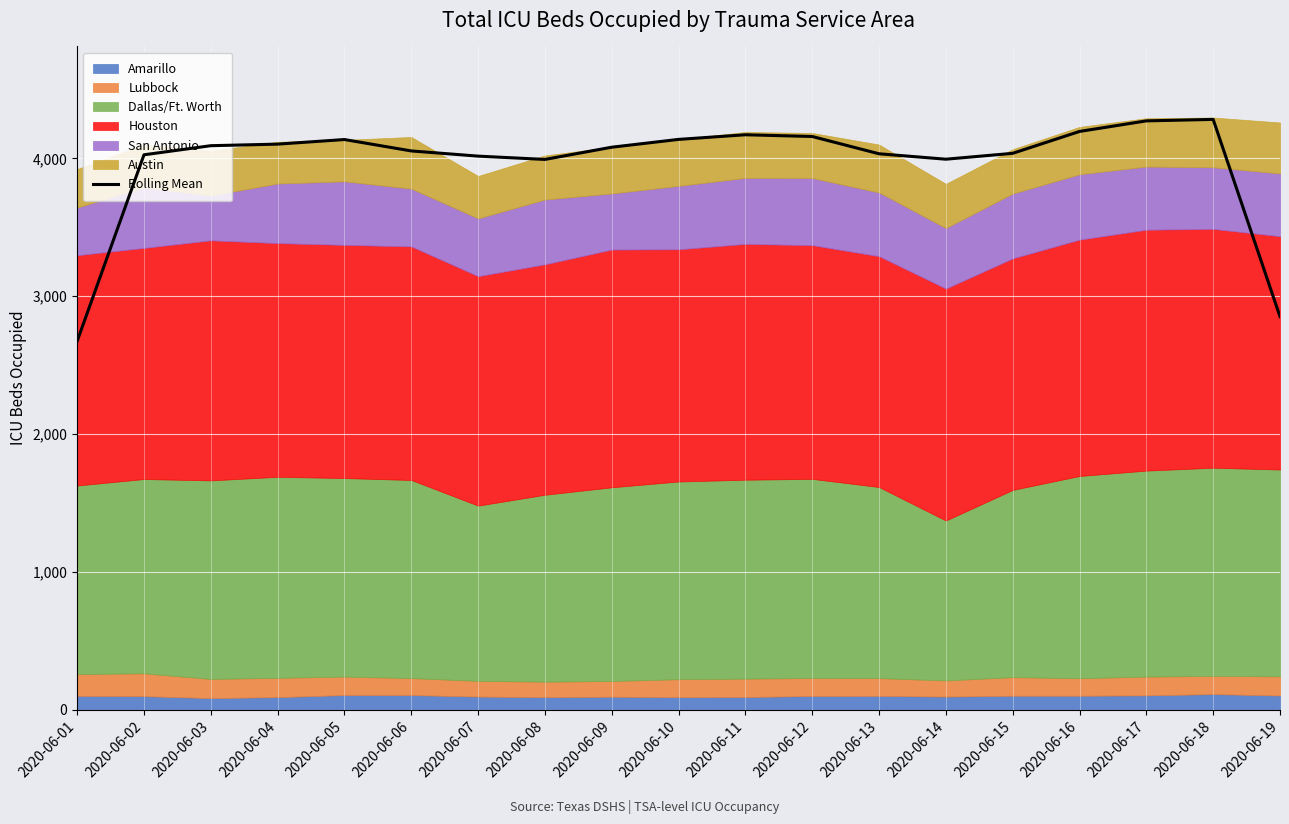

List the labels in order of value, largest first.

2020-06-18, 2020-06-17, 2020-06-16, 2020-06-11, 2020-06-12, 2020-06-10, 2020-06-05, 2020-06-04, 2020-06-03, 2020-06-09, 2020-06-06, 2020-06-15, 2020-06-13, 2020-06-02, 2020-06-07, 2020-06-14, 2020-06-08, 2020-06-19, 2020-06-01